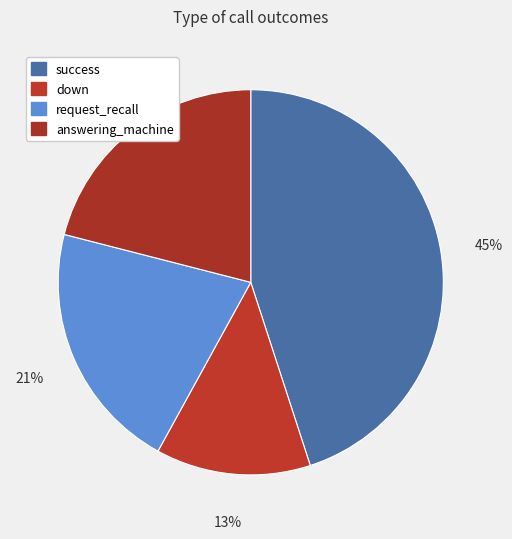

To the nearest percent, what is the combined percentage of request_recall and down?

34%